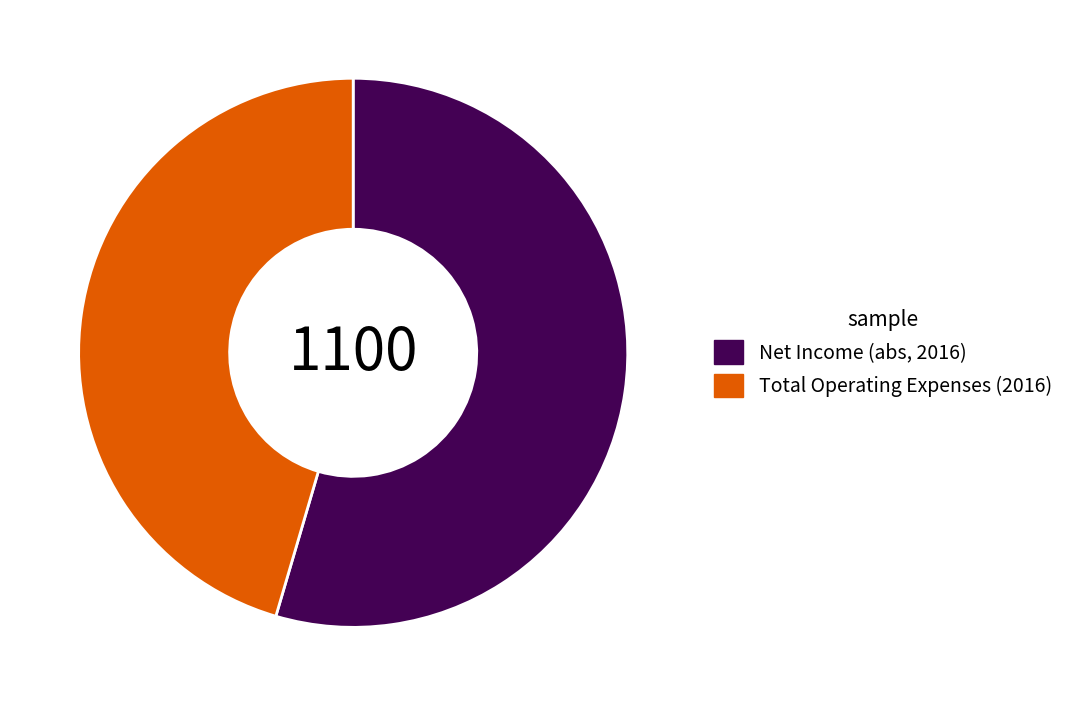

Which slice represents more than half of the pie?

Net Income (abs, 2016)